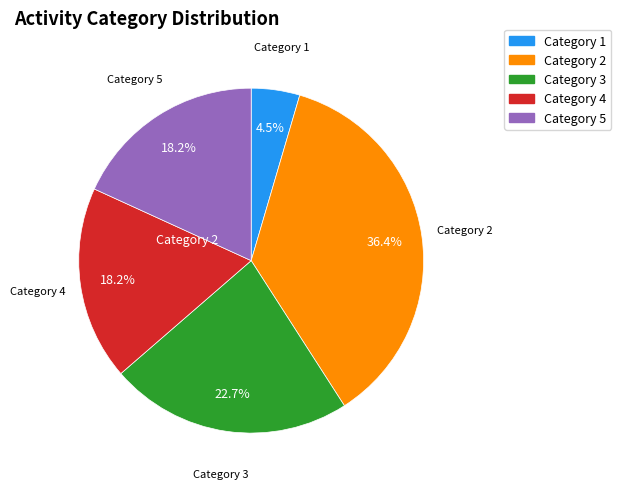

Does any single category account for the majority?

No